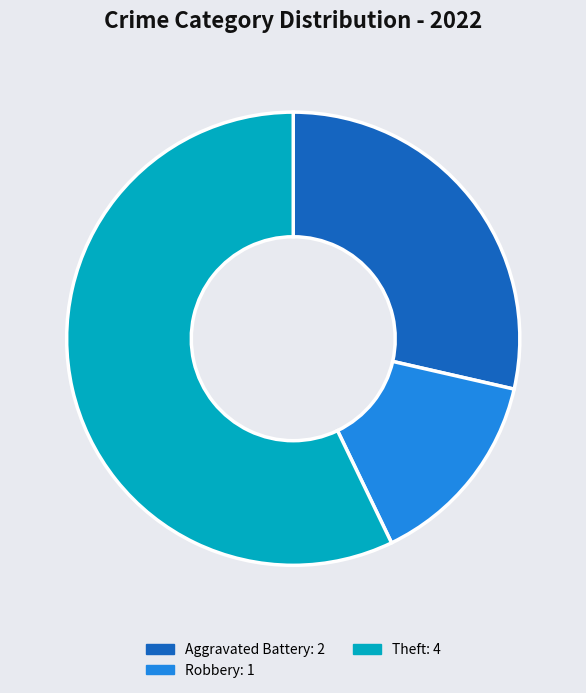

Is there any slice that represents more than half of the pie?

Yes